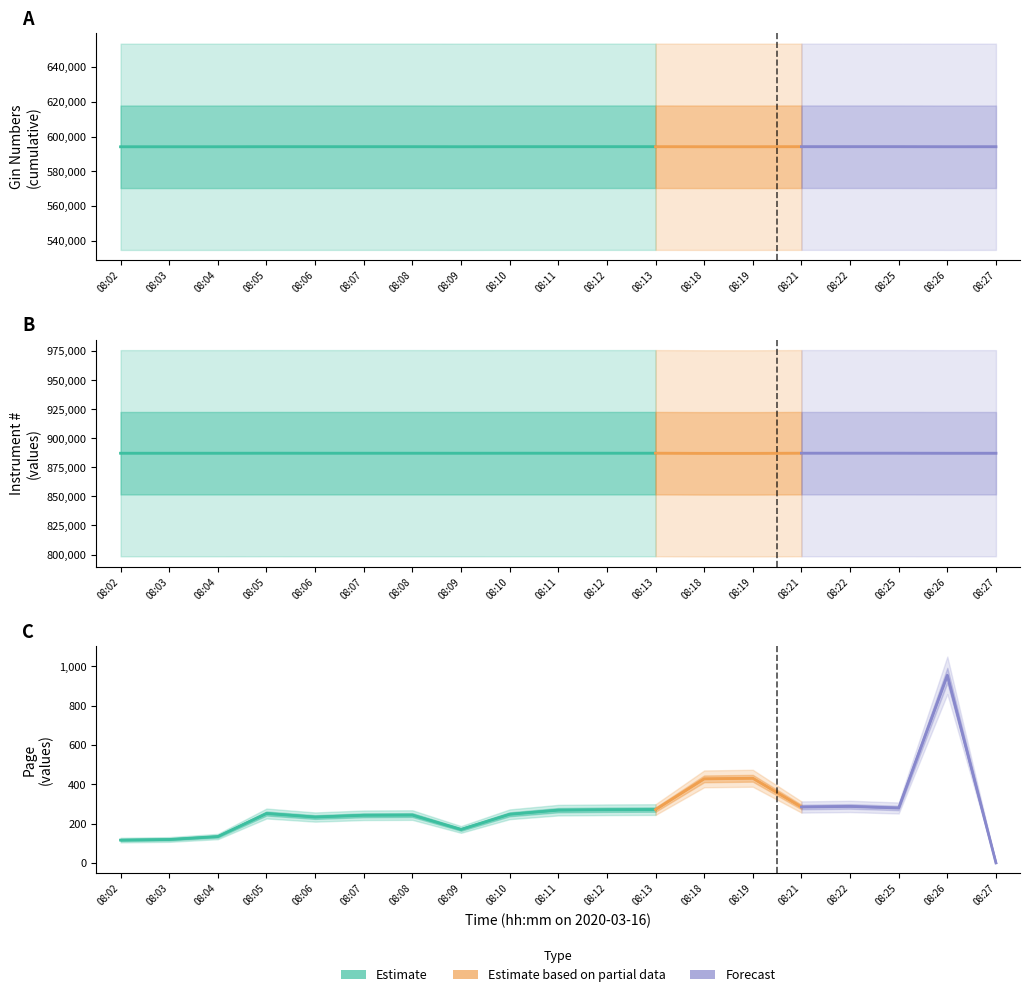

Rank the categories by Page value from lowest to highest.

2020-03-16 08:27, 2020-03-16 08:02, 2020-03-16 08:03, 2020-03-16 08:04, 2020-03-16 08:09, 2020-03-16 08:06, 2020-03-16 08:07, 2020-03-16 08:08, 2020-03-16 08:10, 2020-03-16 08:05, 2020-03-16 08:11, 2020-03-16 08:12, 2020-03-16 08:13, 2020-03-16 08:25, 2020-03-16 08:21, 2020-03-16 08:22, 2020-03-16 08:18, 2020-03-16 08:19, 2020-03-16 08:26